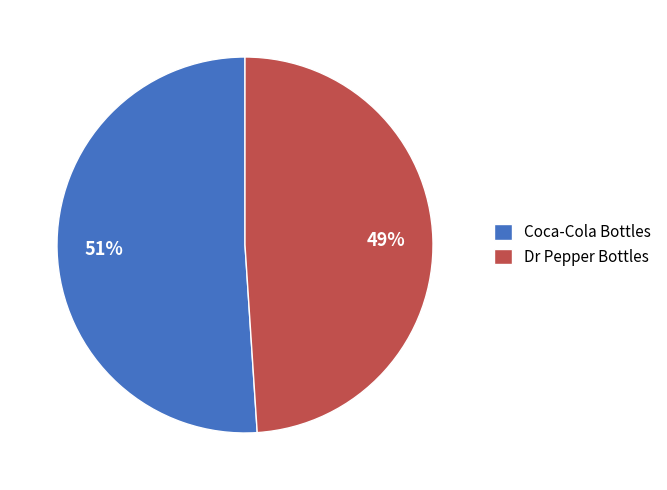

Is the sum of Dr Pepper Bottles and Coca-Cola Bottles greater than half?

Yes